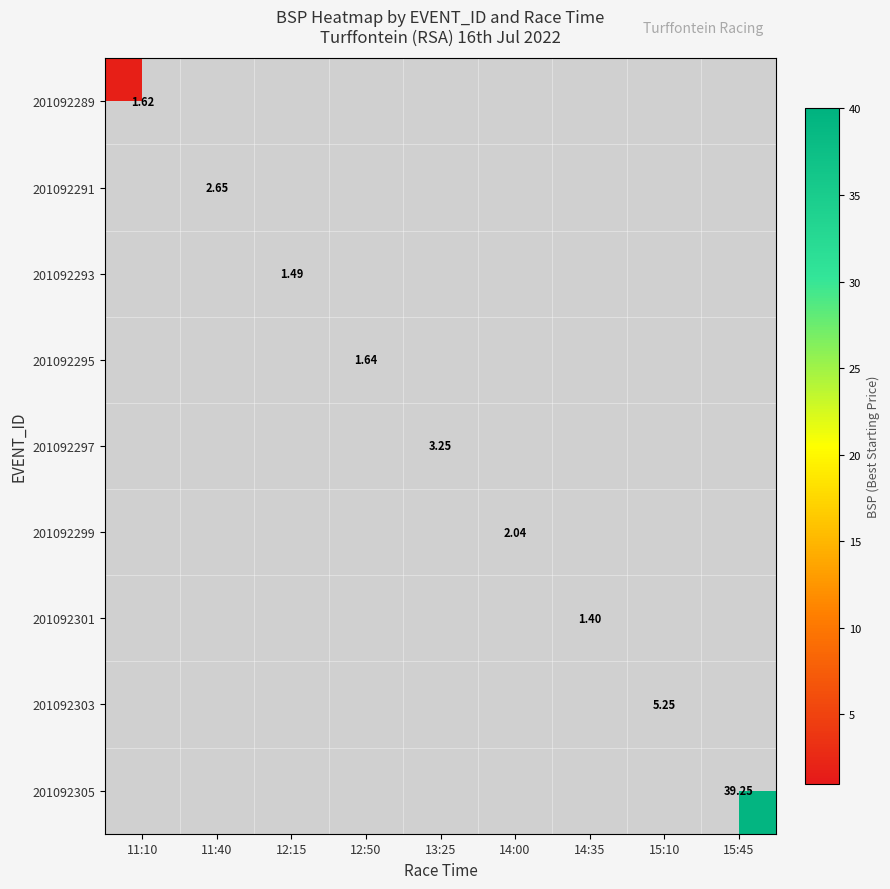

At which label does 201092289 reach its peak?

11:10